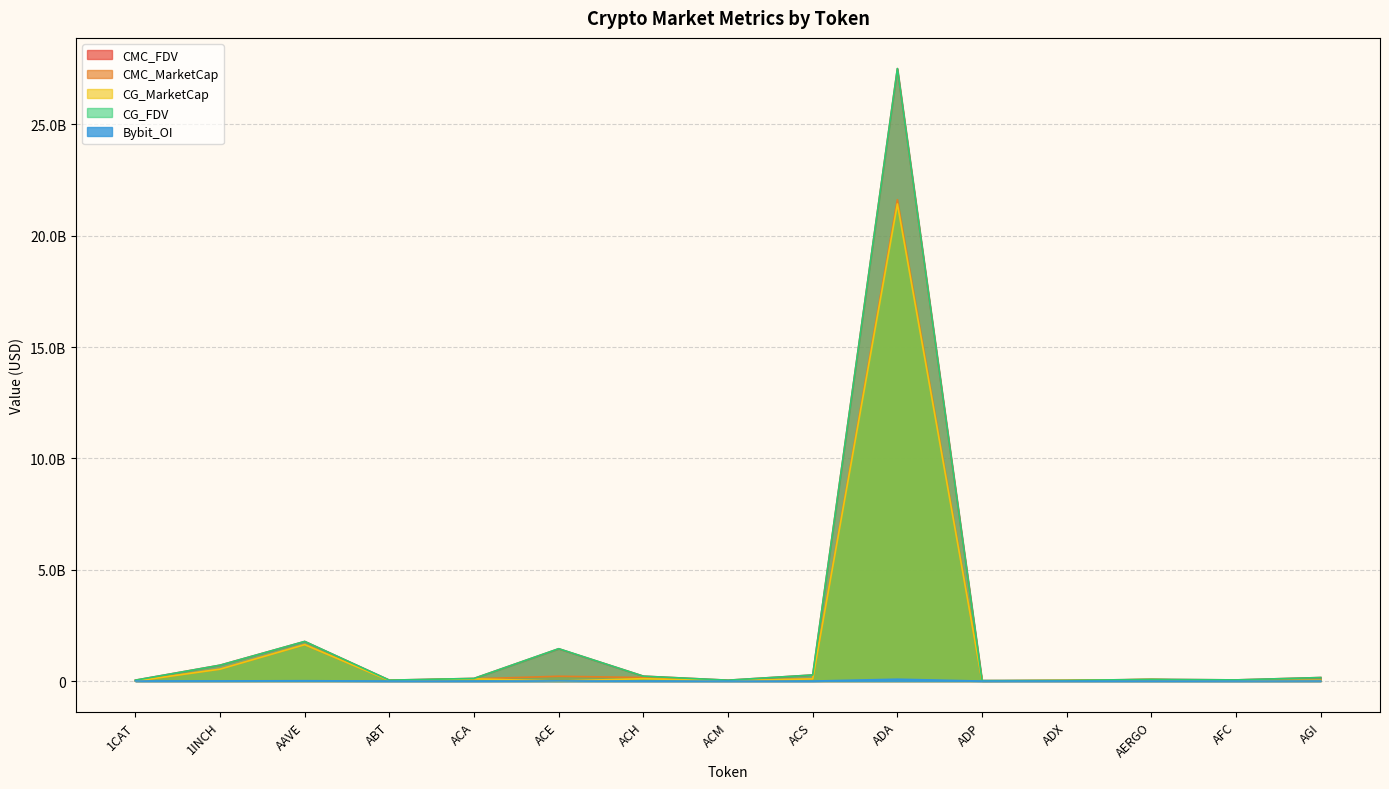

Does the chart display data point markers on the line(s)?

No